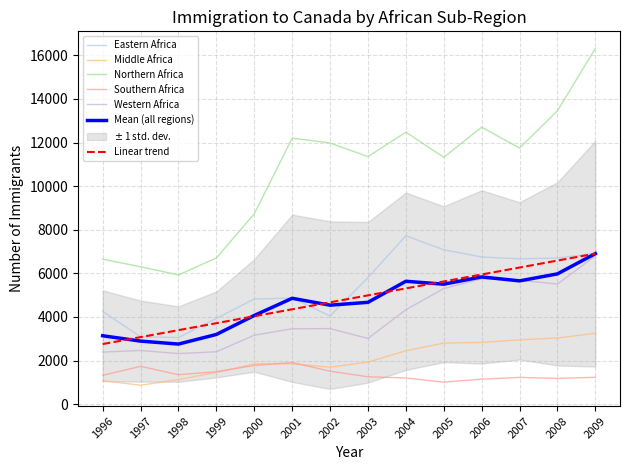

Reading right to left, list all the values displayed in this chart.

Eastern Africa: 6922	6705	6669	6750	7083	7726	5808	4049	4868	4825	3936	3056	3094	4254
Middle Africa: 3255	3034	2951	2834	2802	2452	1929	1699	1852	1847	1456	1129	871	1080
Northern Africa: 16320	13456	11750	12705	11323	12478	11355	11979	12201	8732	6706	5930	6304	6652
Southern Africa: 1235	1184	1230	1148	1012	1203	1258	1515	1912	1778	1492	1354	1737	1324
Western Africa: 6802	5511	5684	5751	5303	4333	3016	3468	3459	3164	2406	2322	2465	2390